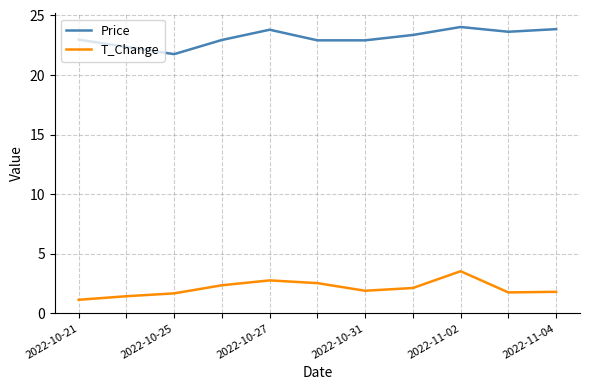

Rank the series by their average value, from highest to lowest.

Price, T_Change